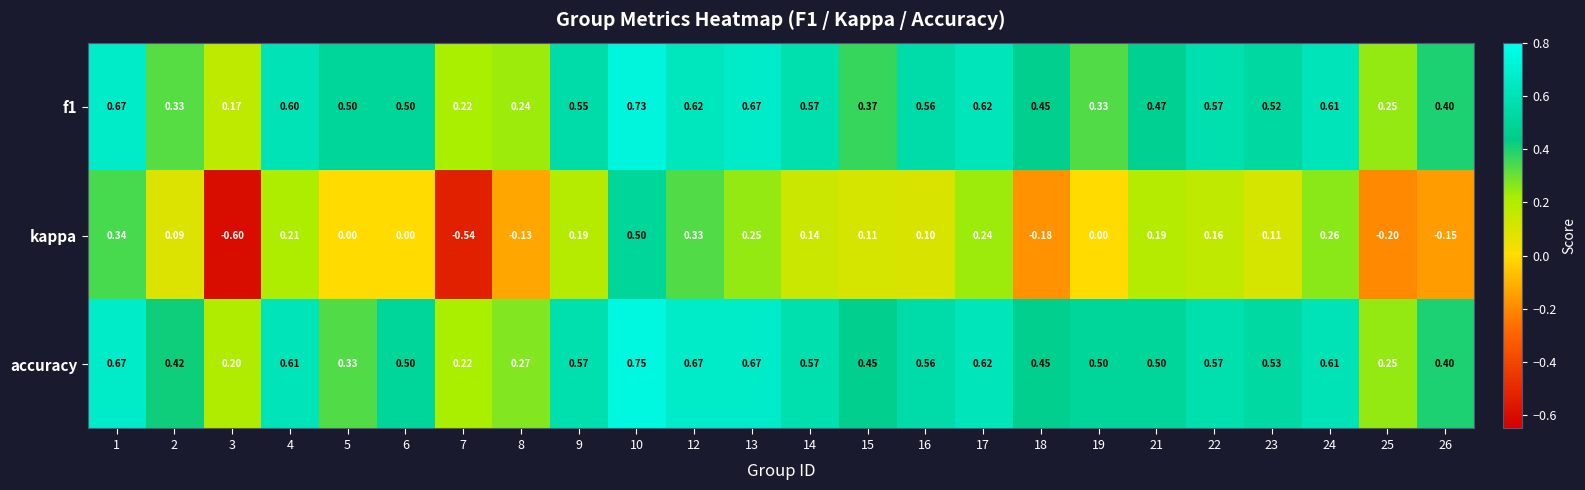

At how many categories does at least one series exceed 0?

24